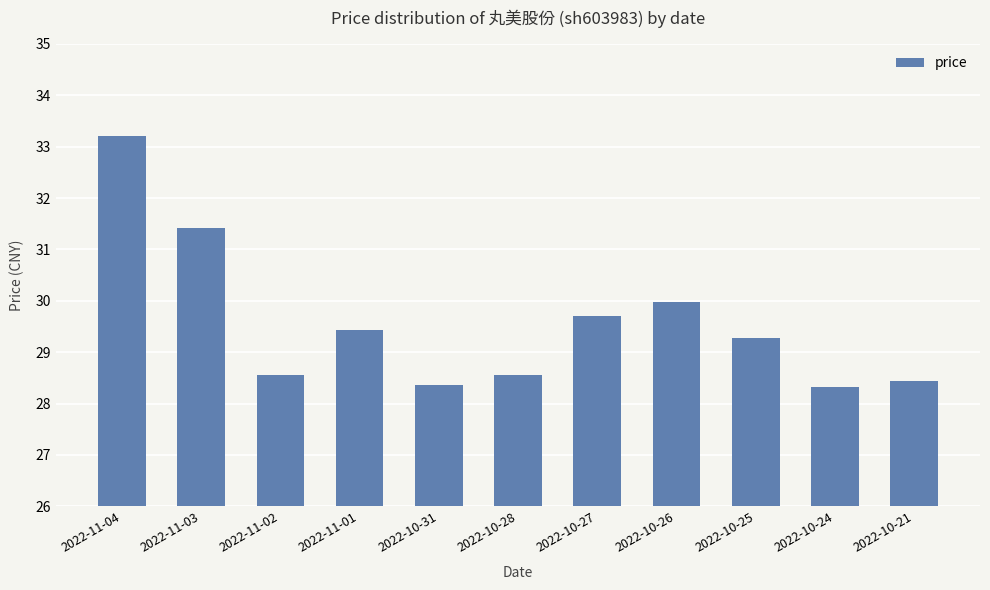

Where is the data nearest to the value 30?

2022-10-26